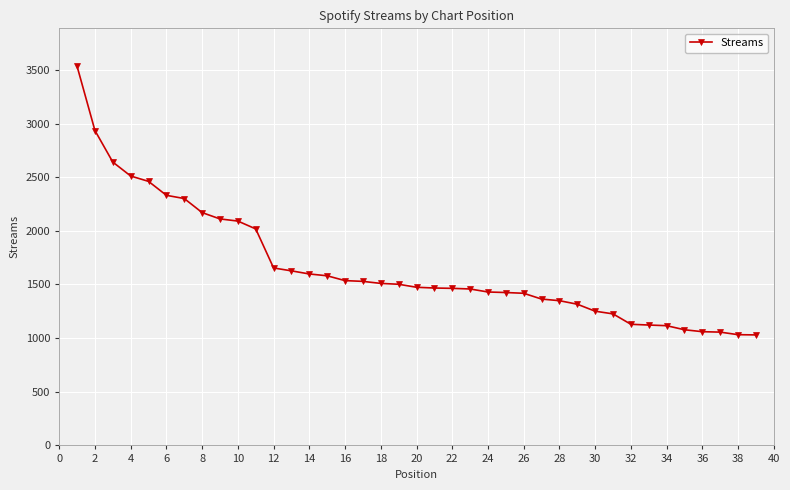

What is the sum of all values?

64906